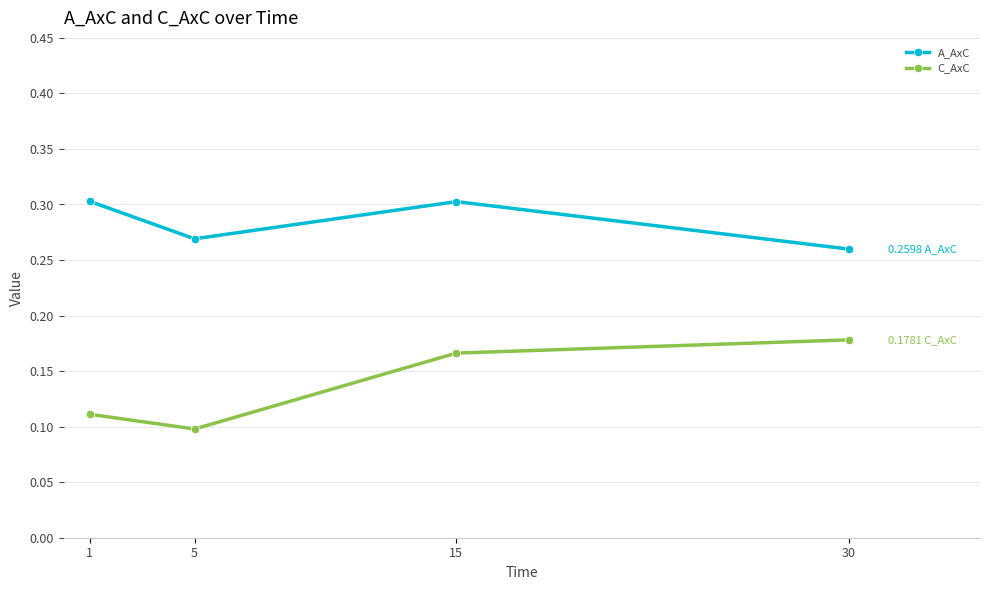

Count the number of data series in this chart.

2